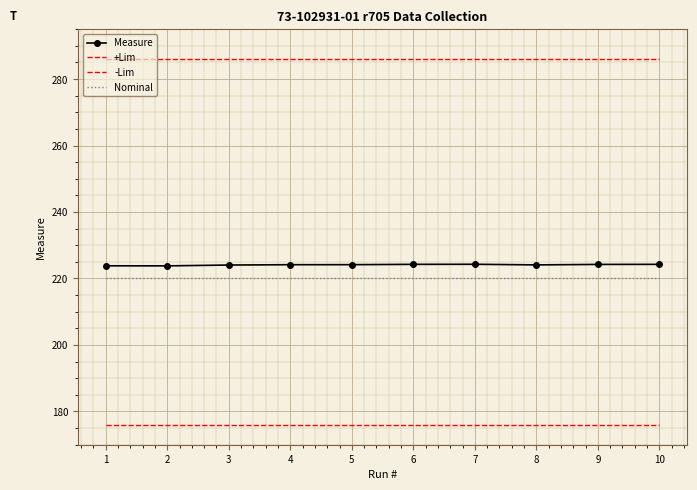

True or false: Measure has a value of 355.9 at 5.

False